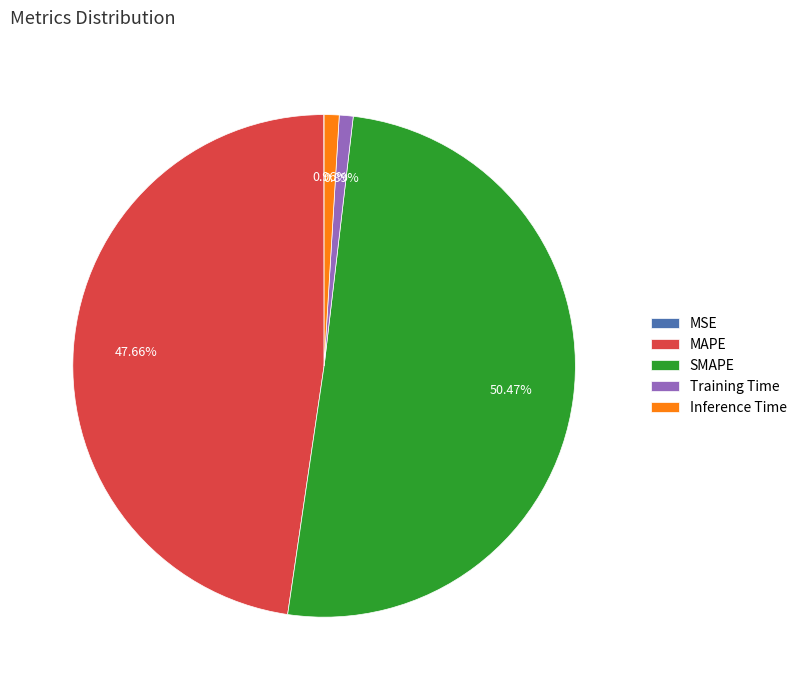

Which slice is the largest?

SMAPE